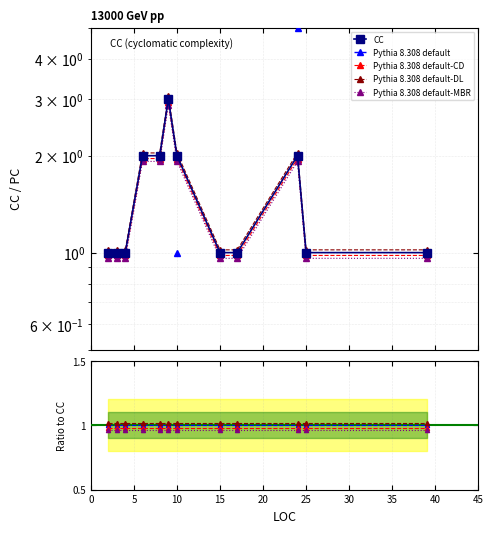

Rank the categories by value from lowest to highest.

2, 3, 4, 15, 17, 25, 39, 6, 8, 10, 24, 9